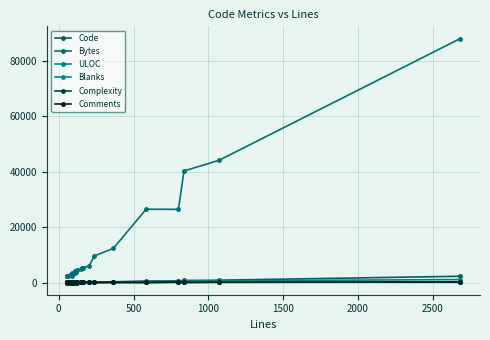

What is the difference between the maximum and second lowest values in the Bytes series?

85828